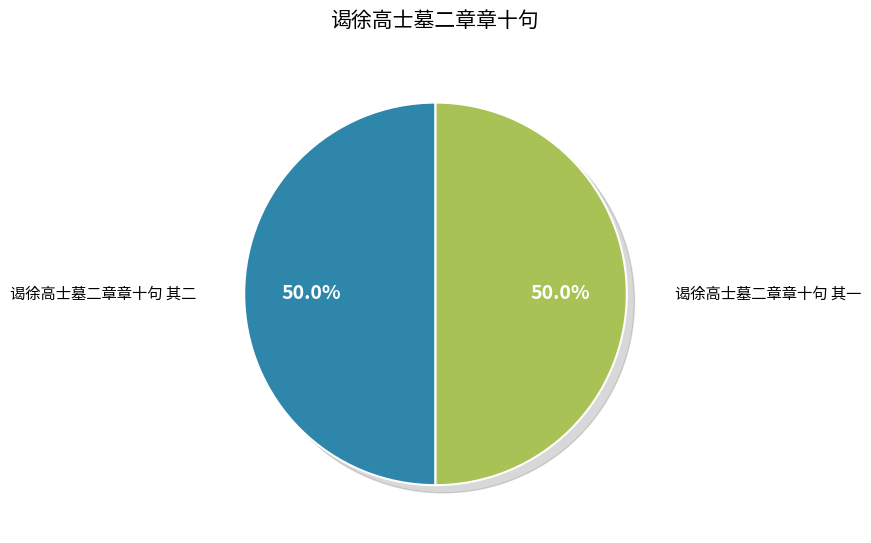

Approximately how many times larger is the value at 谒徐高士墓二章章十句 其一 compared to 谒徐高士墓二章章十句 其二?

1.0